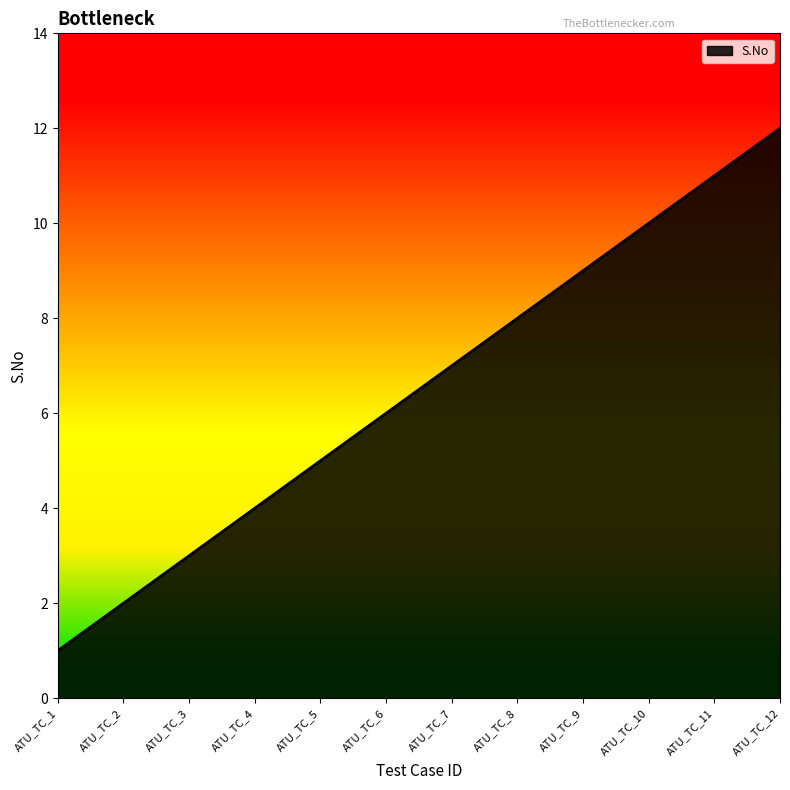

Count the number of categories in the chart.

12